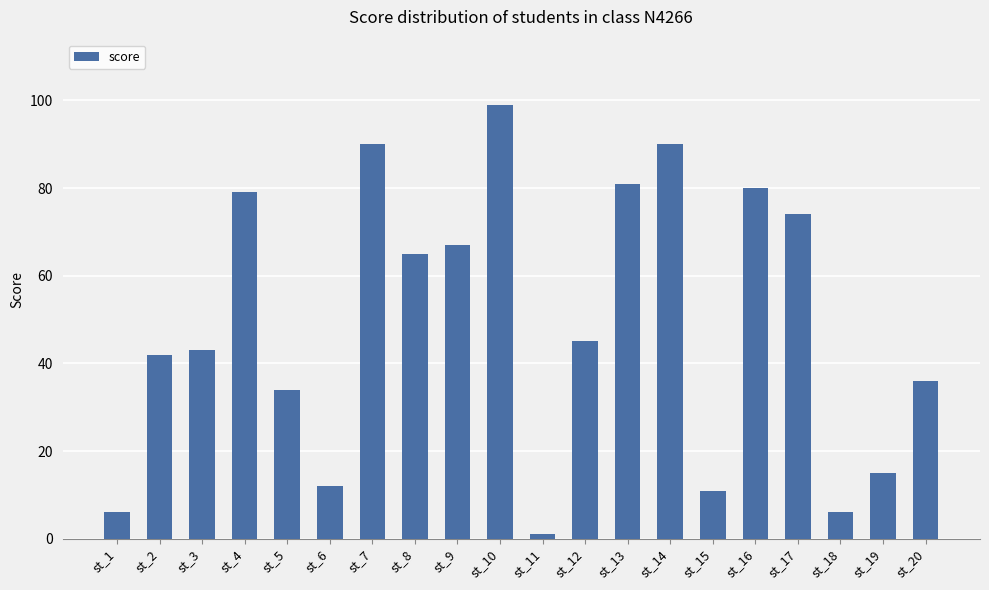

Does the chart contain any negative values?

No